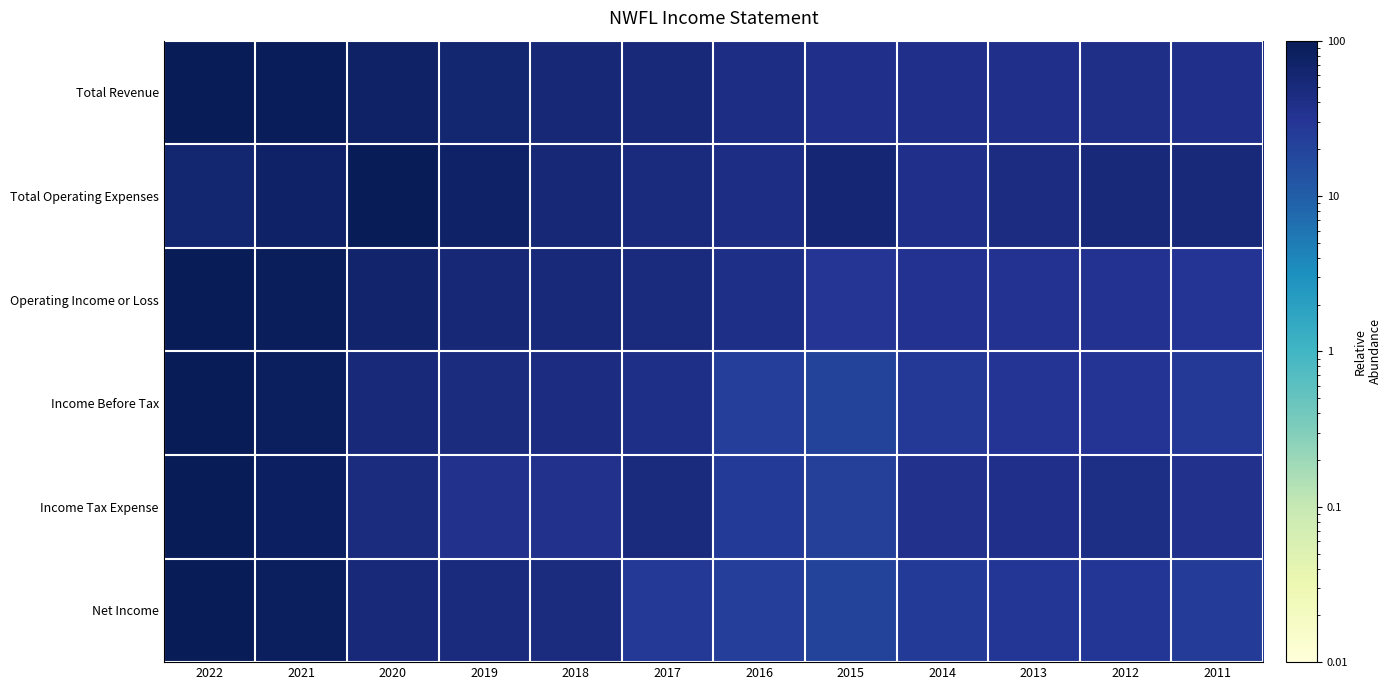

At 2017, list the series in order from largest to smallest.

Total Revenue, Income Tax Expense, Operating Income or Loss, Total Operating Expenses, Income Before Tax, Net Income